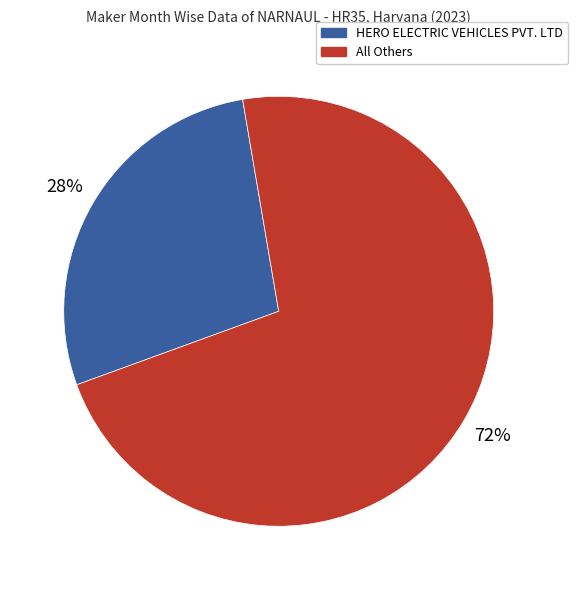

Does any single category account for the majority?

Yes